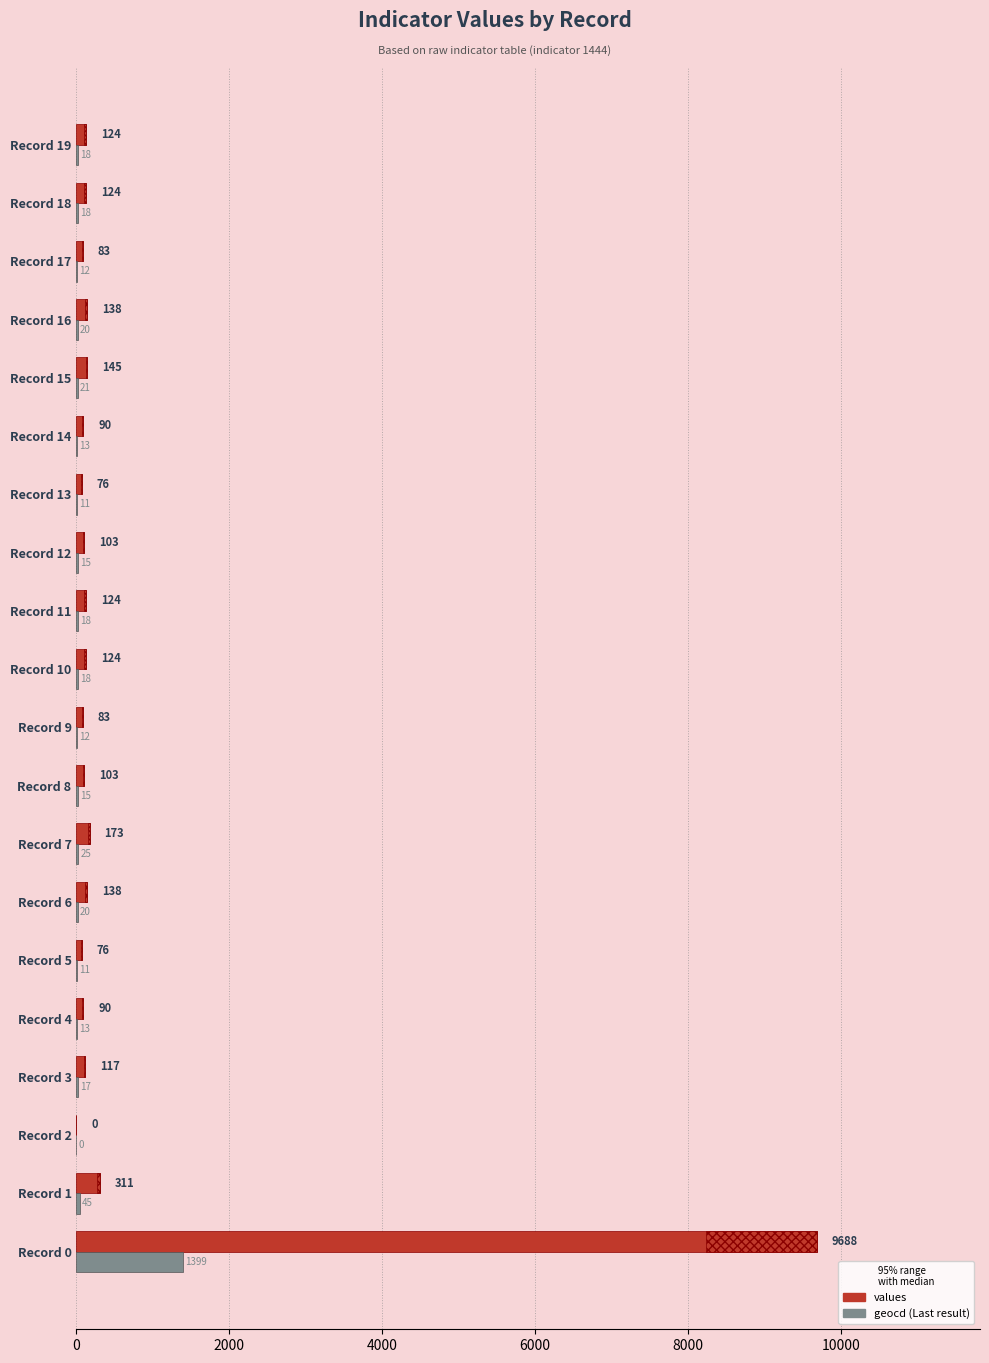

What is the maximum value for geocd?

1399